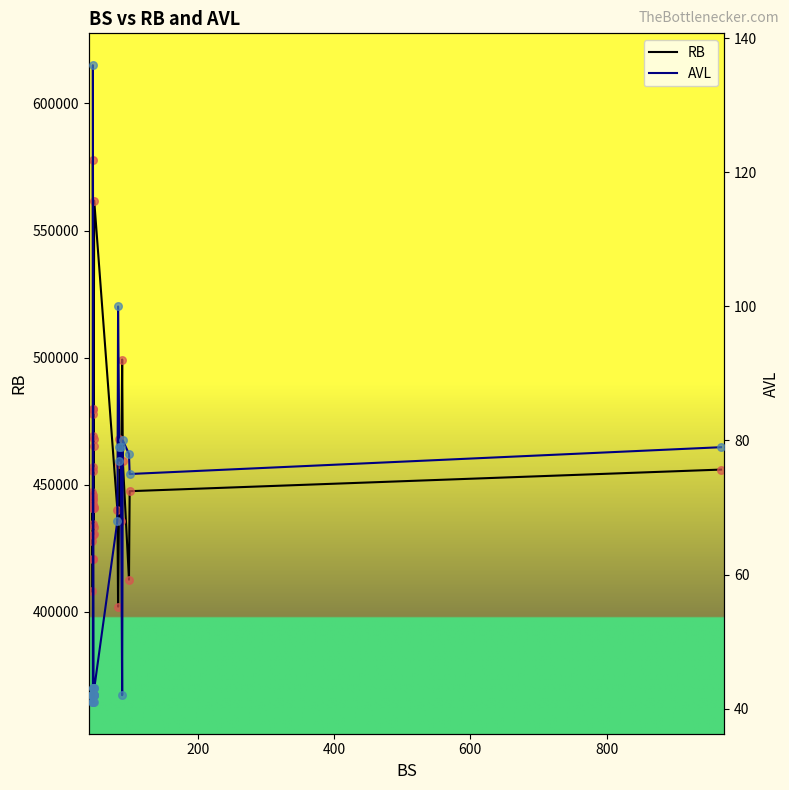

Which series has the largest total across all categories?

RB